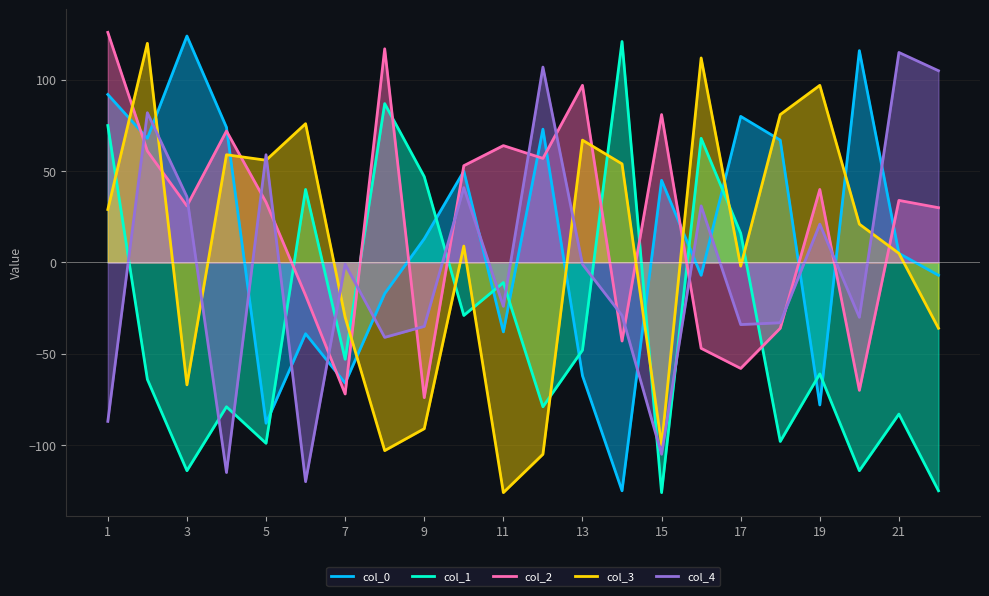

What is the average value of the col_1 series?

-33